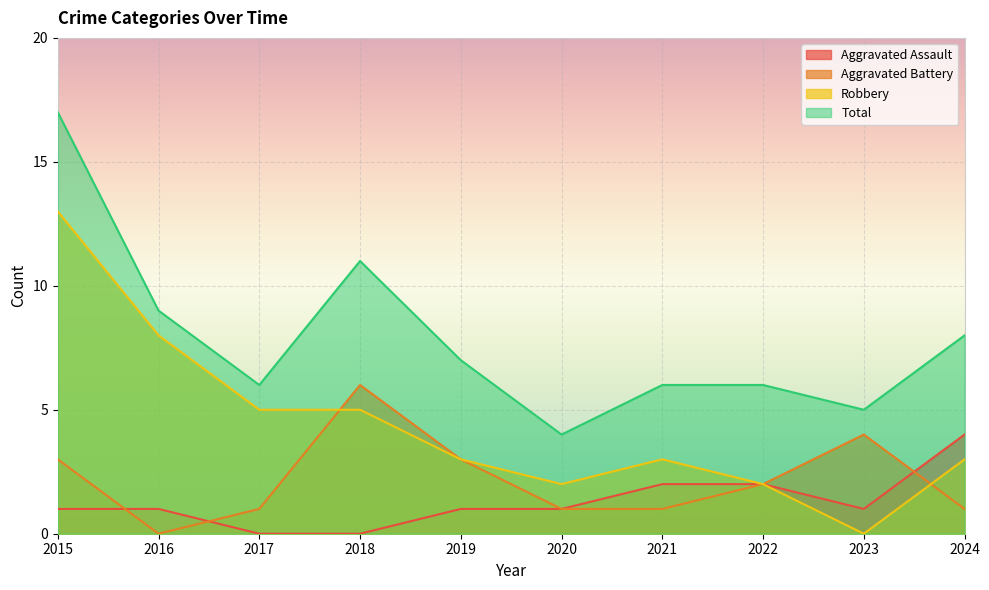

At which category does Total reach its first local peak?

2018